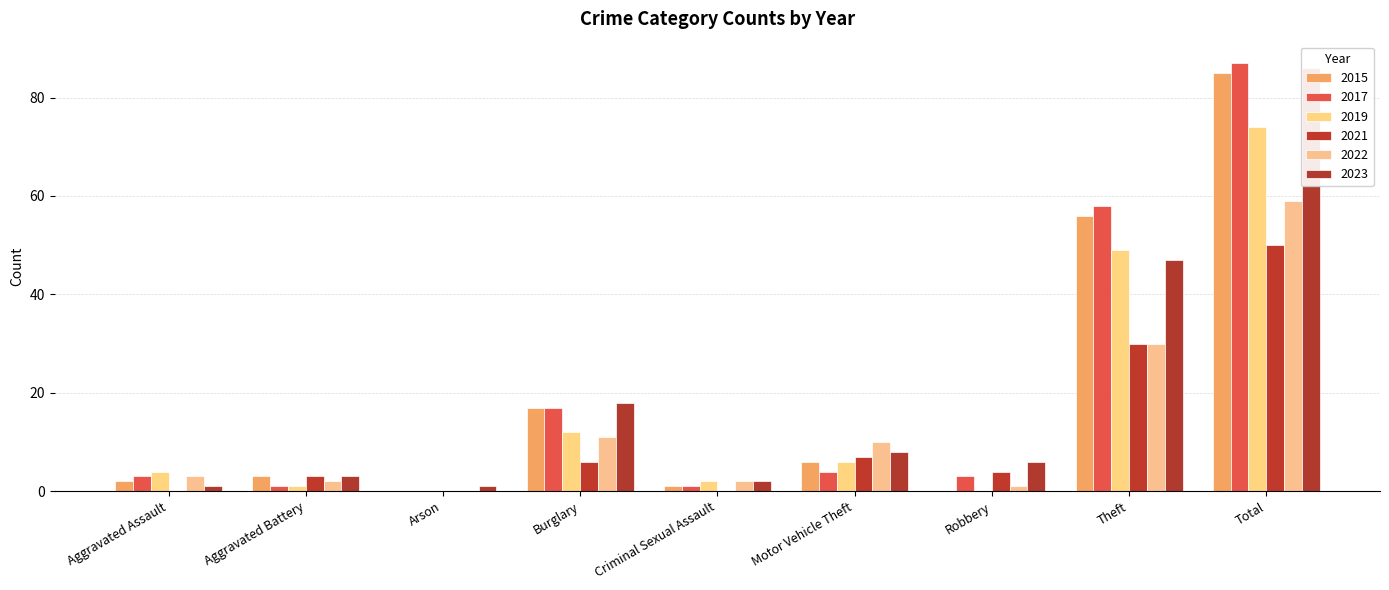

Reading left to right, list all the values displayed in this chart.

2015: Aggravated Assault=2	Aggravated Battery=3	Arson=0	Burglary=17	Criminal Sexual Assault=1	Motor Vehicle Theft=6	Robbery=0	Theft=56	Total=85
2017: Aggravated Assault=3	Aggravated Battery=1	Arson=0	Burglary=17	Criminal Sexual Assault=1	Motor Vehicle Theft=4	Robbery=3	Theft=58	Total=87
2019: Aggravated Assault=4	Aggravated Battery=1	Arson=0	Burglary=12	Criminal Sexual Assault=2	Motor Vehicle Theft=6	Robbery=0	Theft=49	Total=74
2021: Aggravated Assault=0	Aggravated Battery=3	Arson=0	Burglary=6	Criminal Sexual Assault=0	Motor Vehicle Theft=7	Robbery=4	Theft=30	Total=50
2022: Aggravated Assault=3	Aggravated Battery=2	Arson=0	Burglary=11	Criminal Sexual Assault=2	Motor Vehicle Theft=10	Robbery=1	Theft=30	Total=59
2023: Aggravated Assault=1	Aggravated Battery=3	Arson=1	Burglary=18	Criminal Sexual Assault=2	Motor Vehicle Theft=8	Robbery=6	Theft=47	Total=86